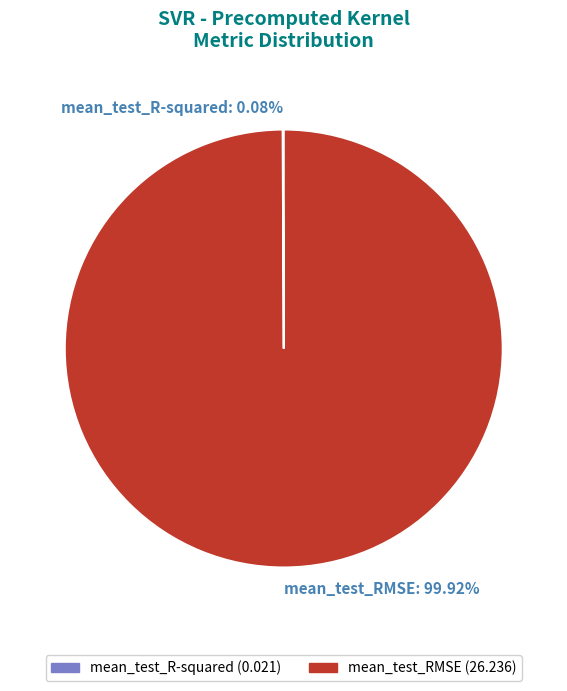

Is there a majority slice in this chart?

Yes